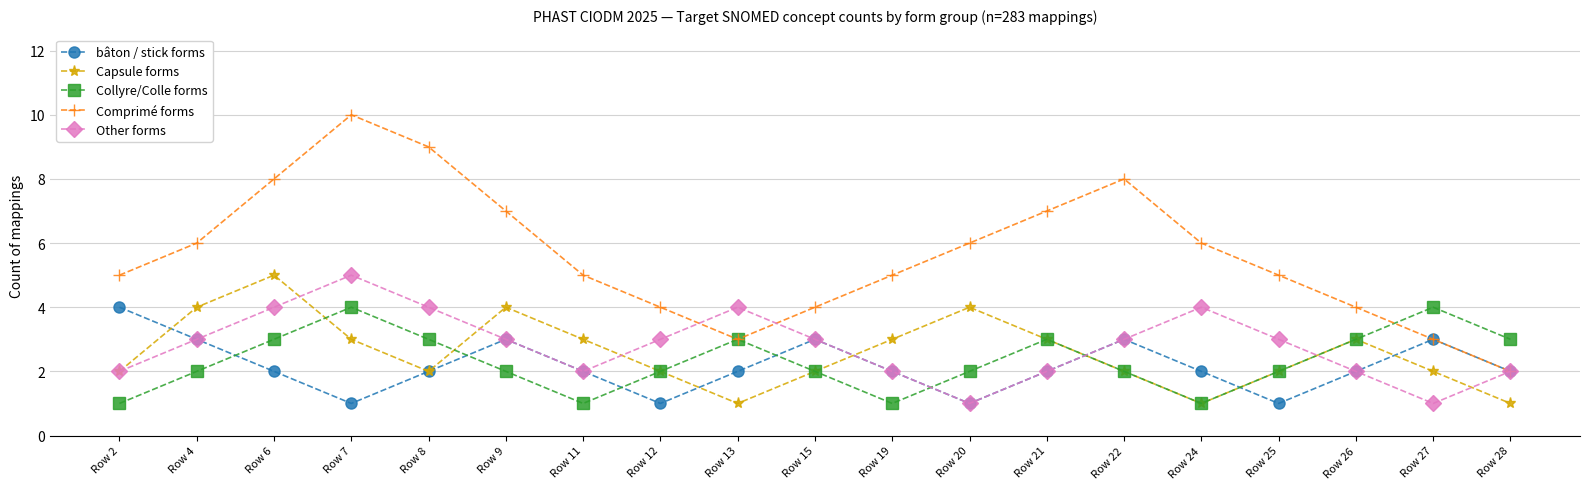

What is the approximate value of Other forms at Row 9?

3